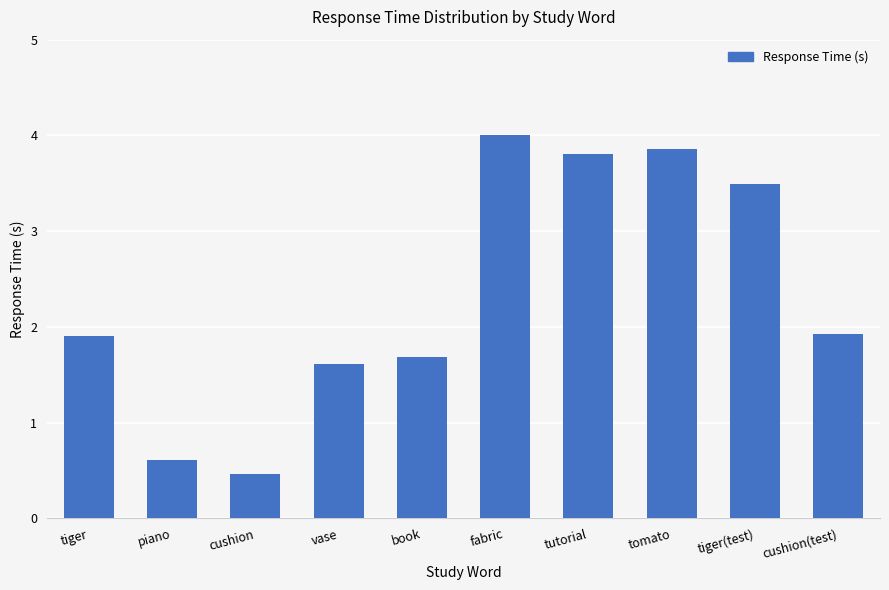

Which label corresponds to the largest value in the chart?

fabric